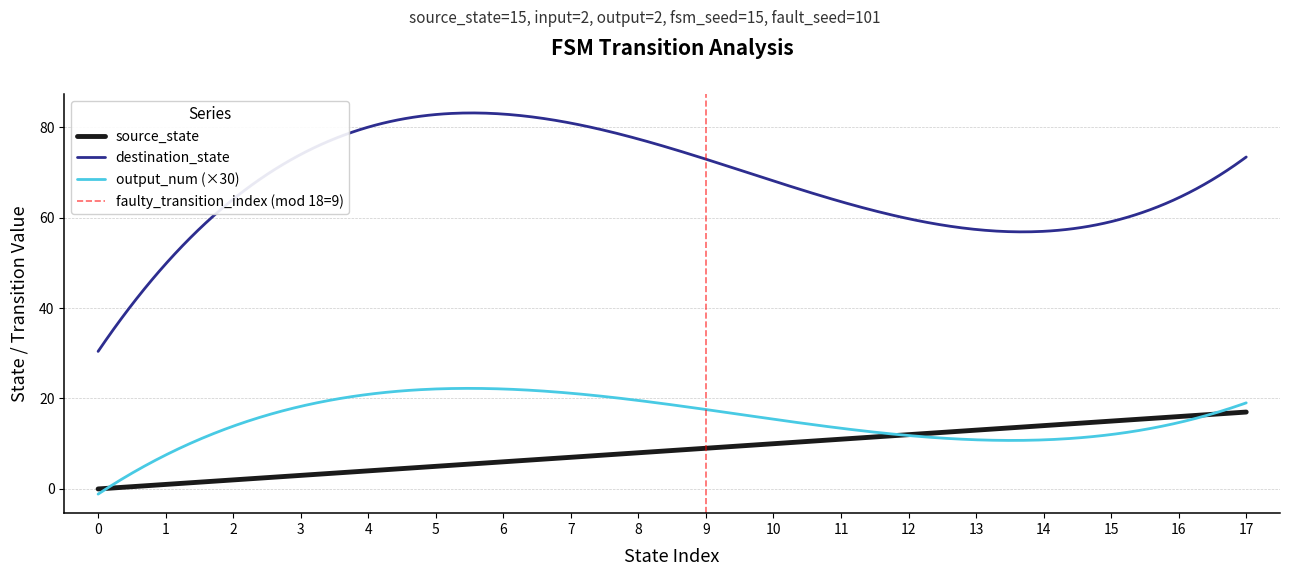

True or false: source_state and destination_state intersect in this chart.

False